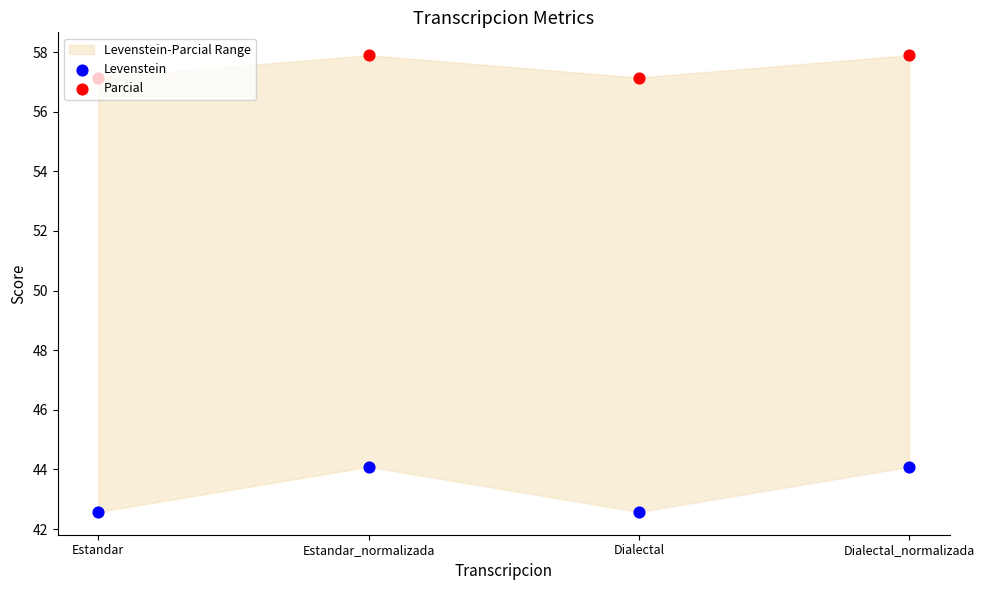

Which series contains the lowest Y value?

Levenstein